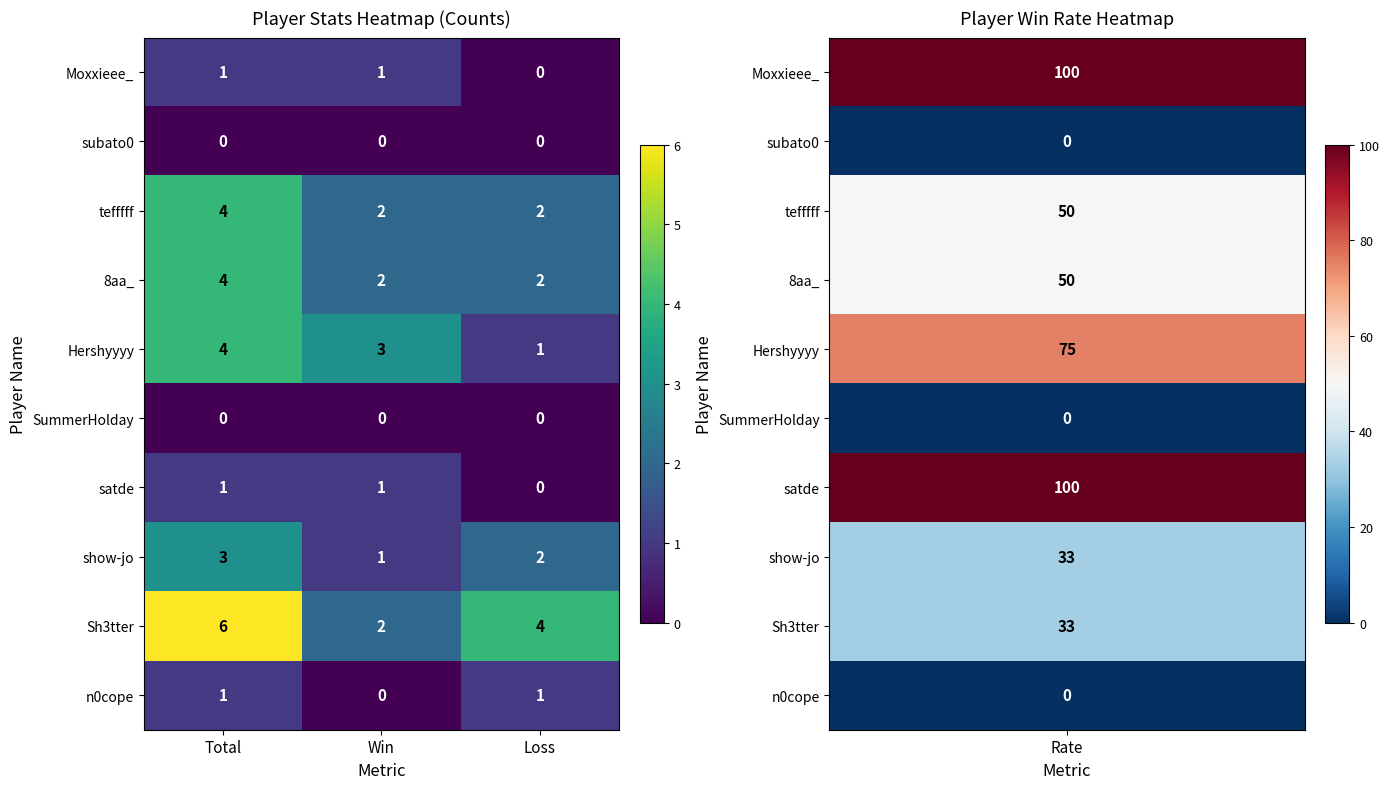

What is the approximate value of Sh3tter at Total?

6